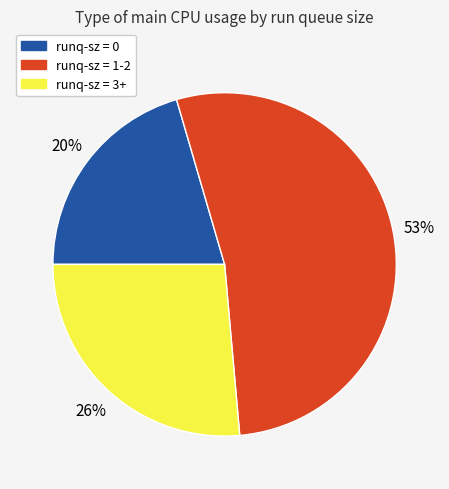

Is it true that runq-sz = 3+ is 13% of the pie?

False